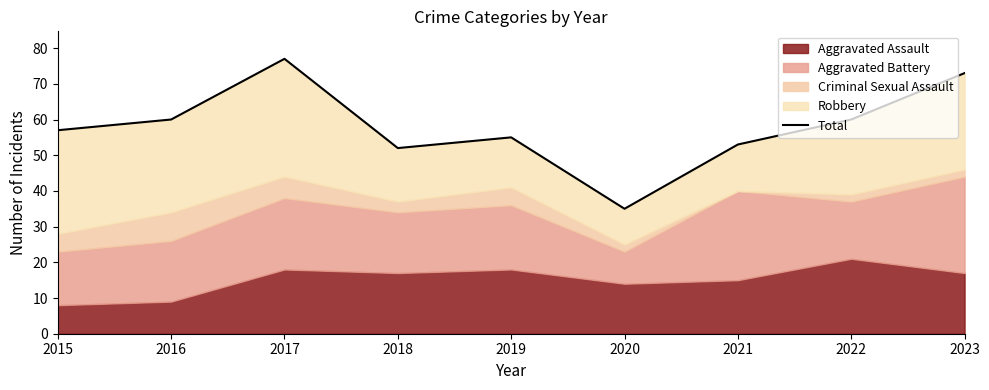

How many interior local peaks (higher than both neighbors) does the data have?

2